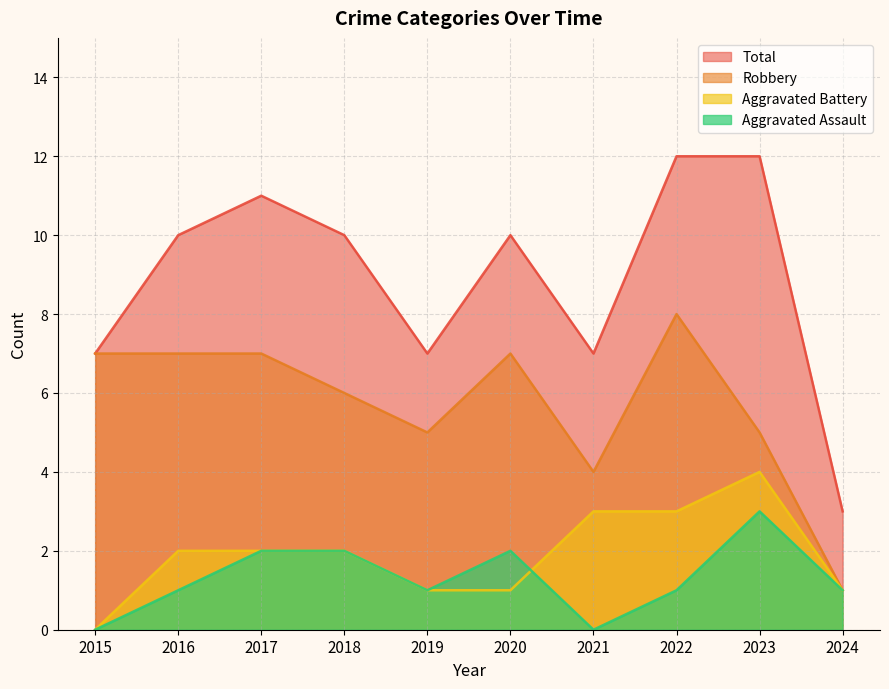

Which label corresponds to the smallest value in the chart?

2015